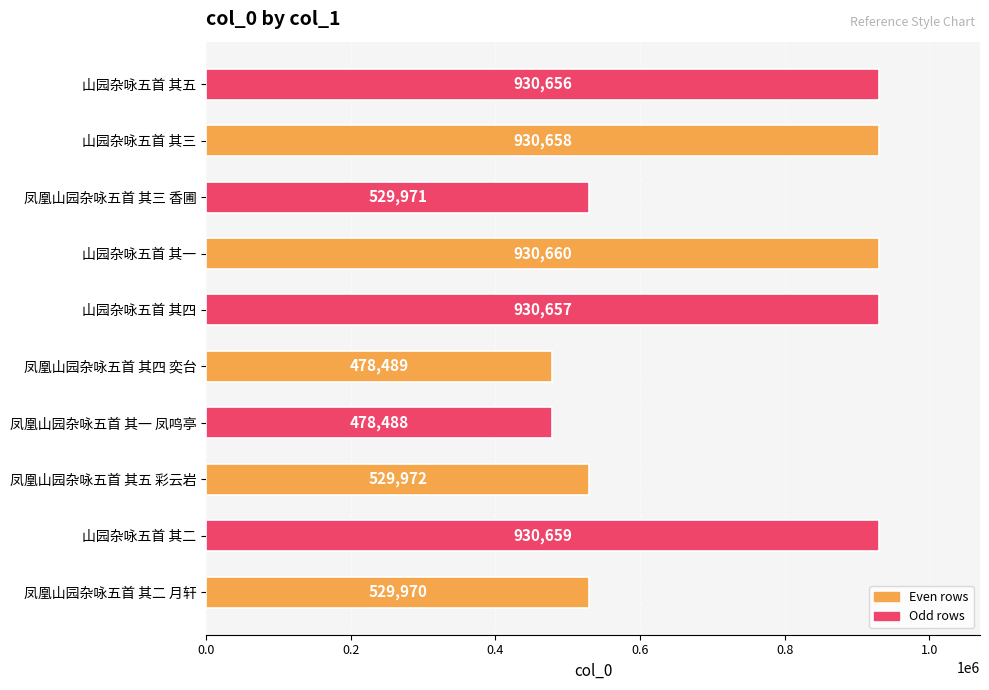

What is the minimum value shown in the chart?

478488